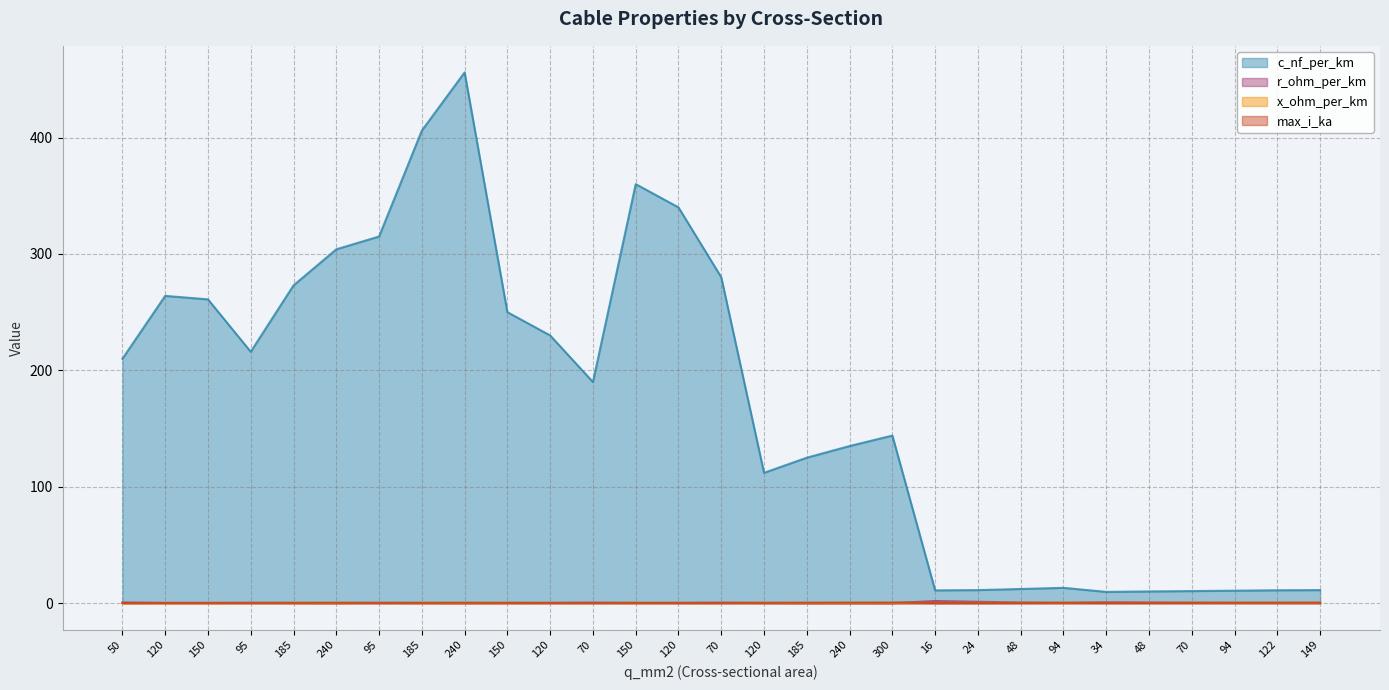

How many interior local valleys does the x_ohm_per_km series have?

5